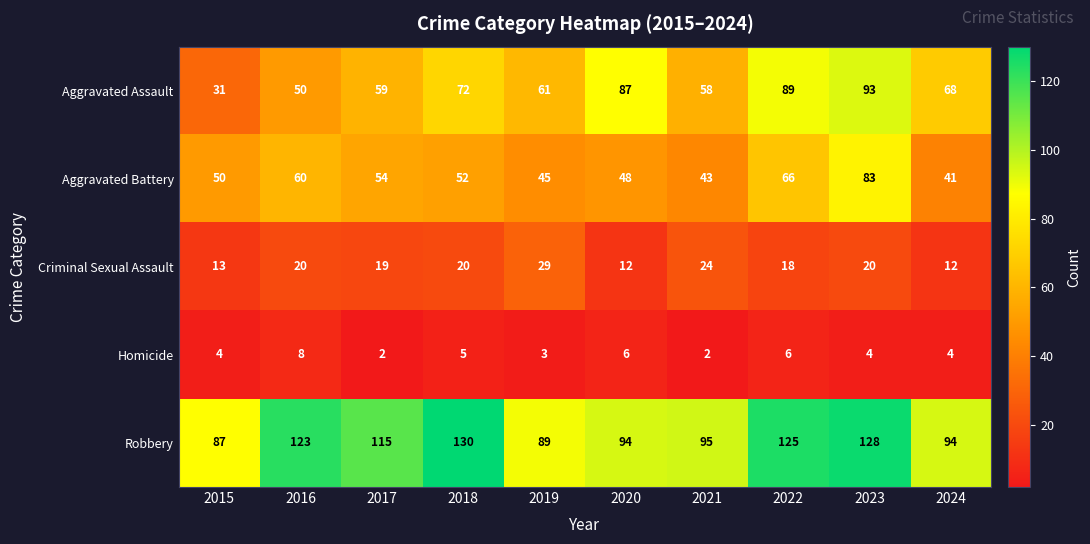

True or false: Criminal Sexual Assault has a value of 20 at 2023.

True